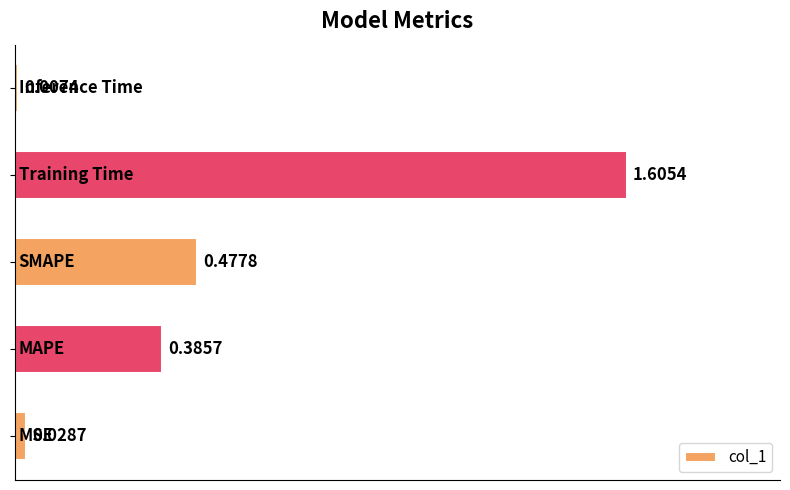

Are the bars horizontal?

Yes